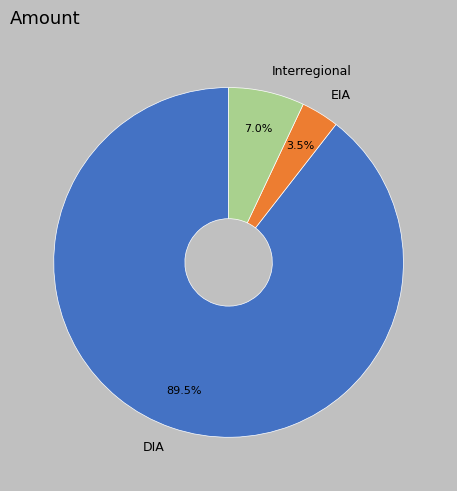

What is the ratio of the value at EIA to the value at Interregional?

0.5